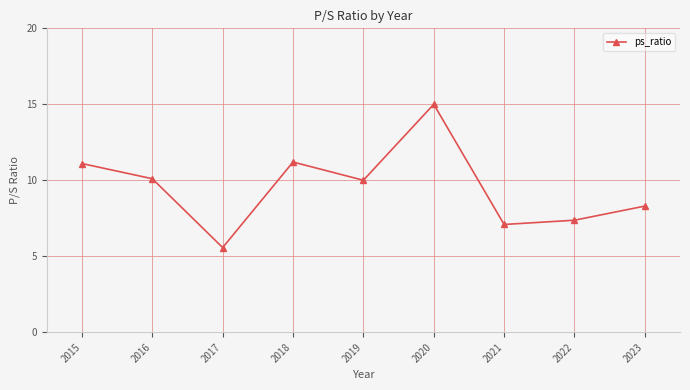

What is the average value?

9.5